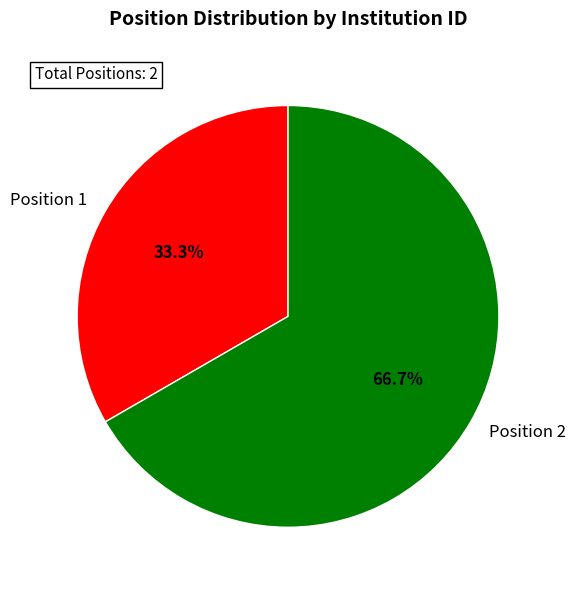

Is Position 1 the majority of the pie?

No